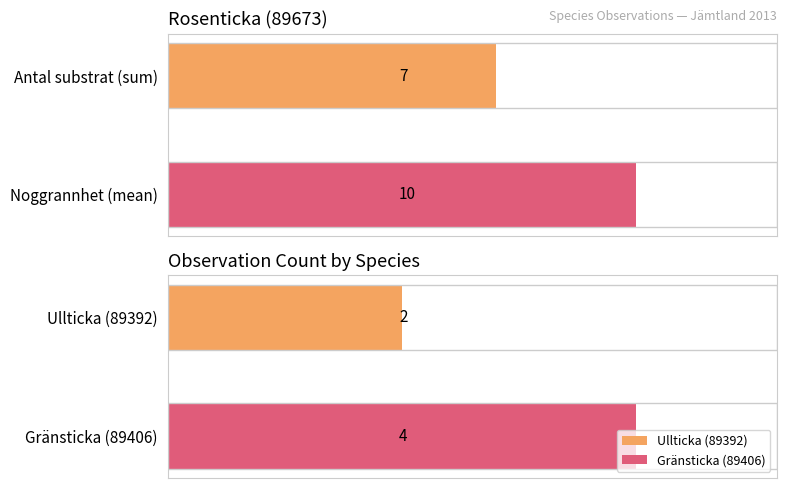

Does the chart contain any negative values?

No